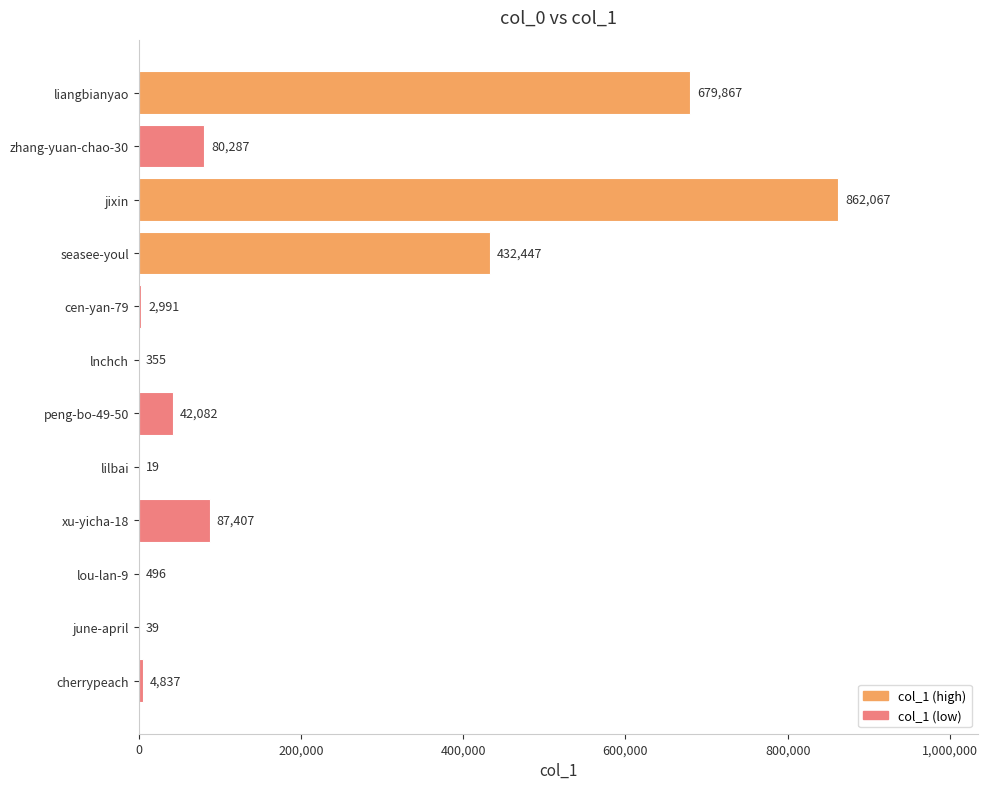

What is the sum of all values?

2192894